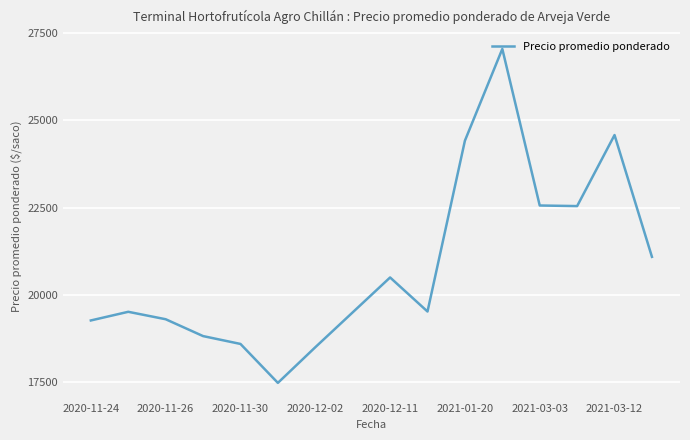

What is the minimum value shown in the chart?

17479